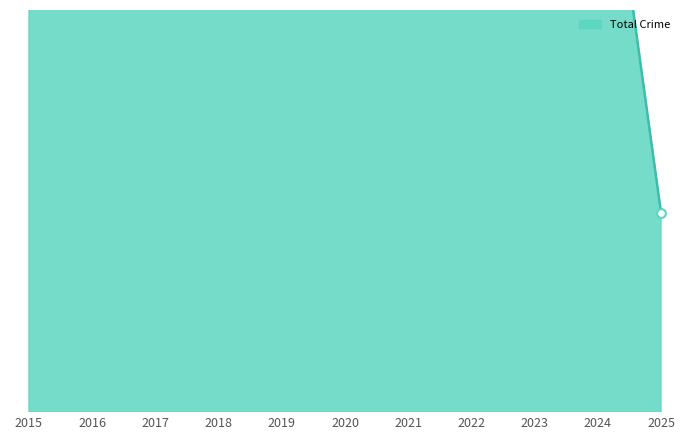

At how many categories does at least one series exceed 393?

10